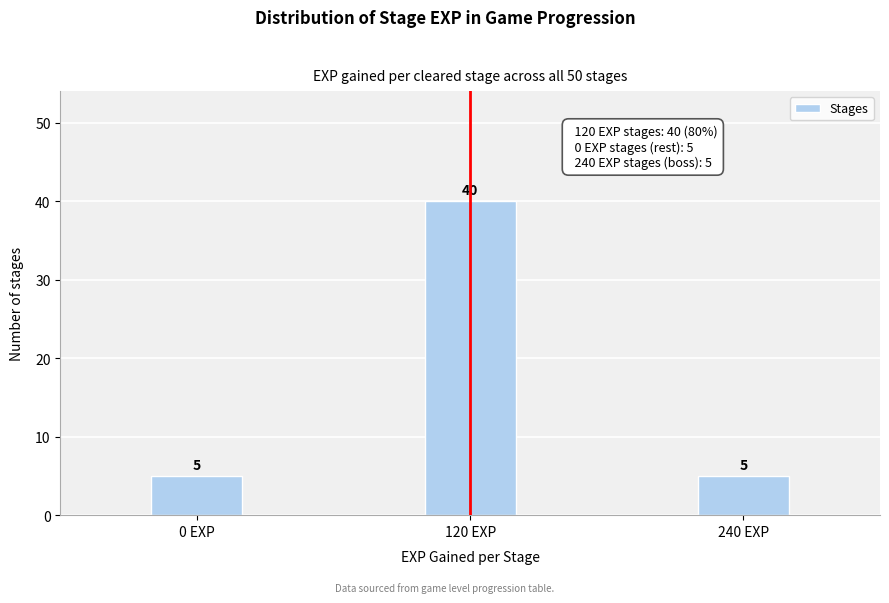

Reading left to right, list all the values displayed in this chart.

5	40	5